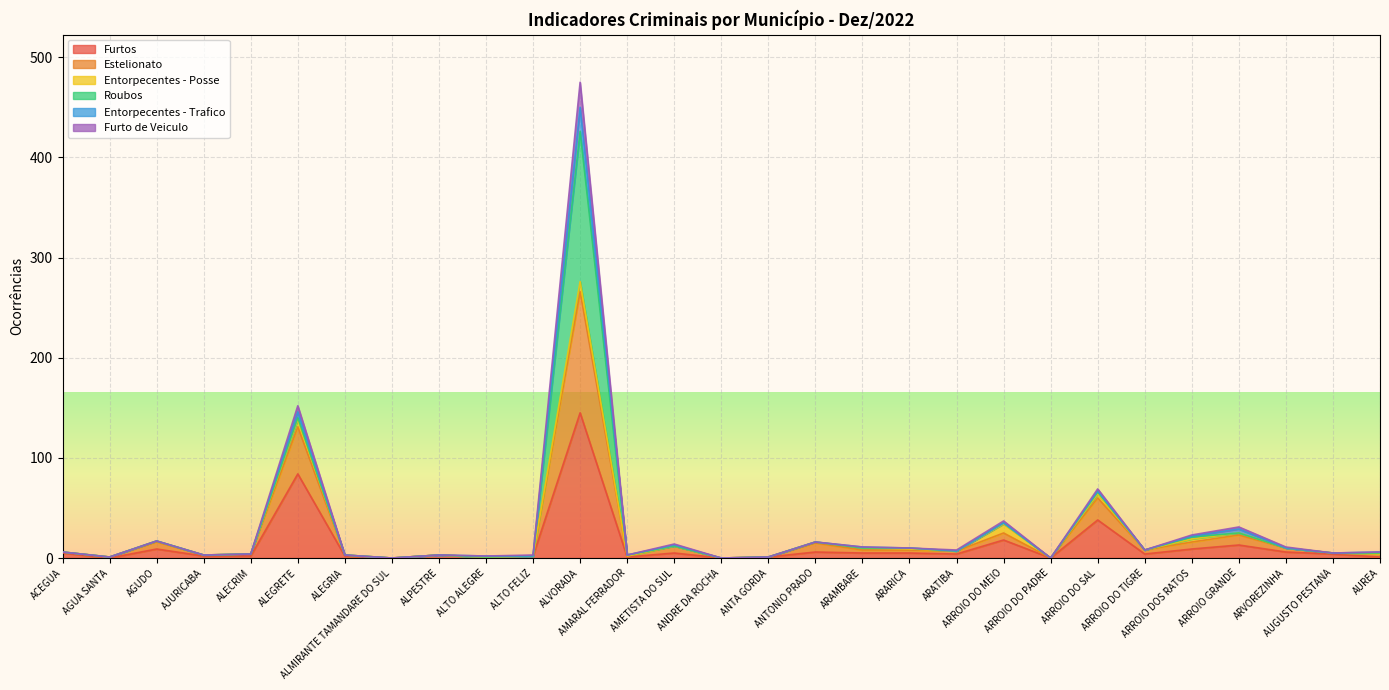

Does the chart display data point markers on the line(s)?

No